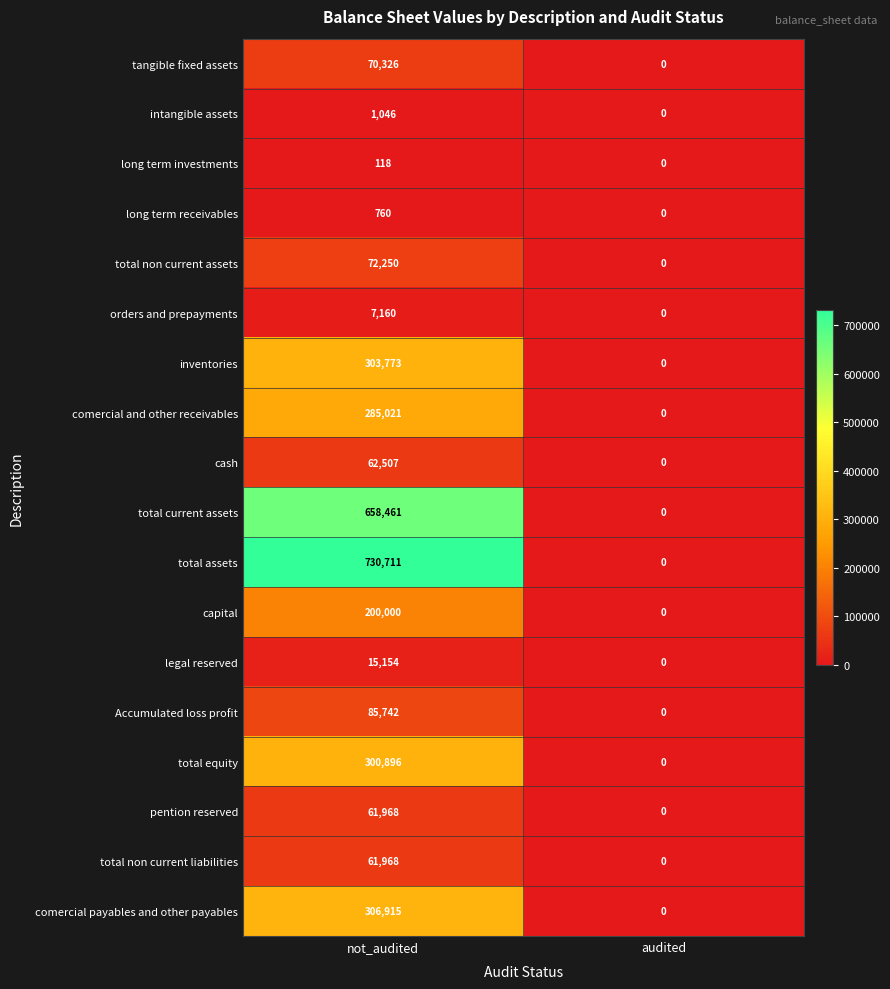

Which series has the widest spread of values?

total assets